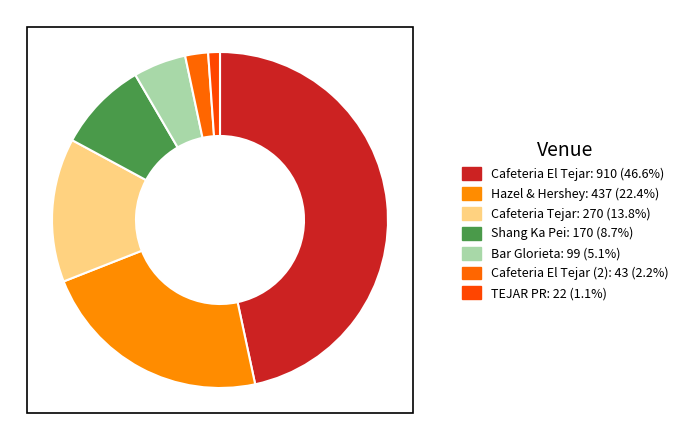

Count the number of slices in the pie.

7